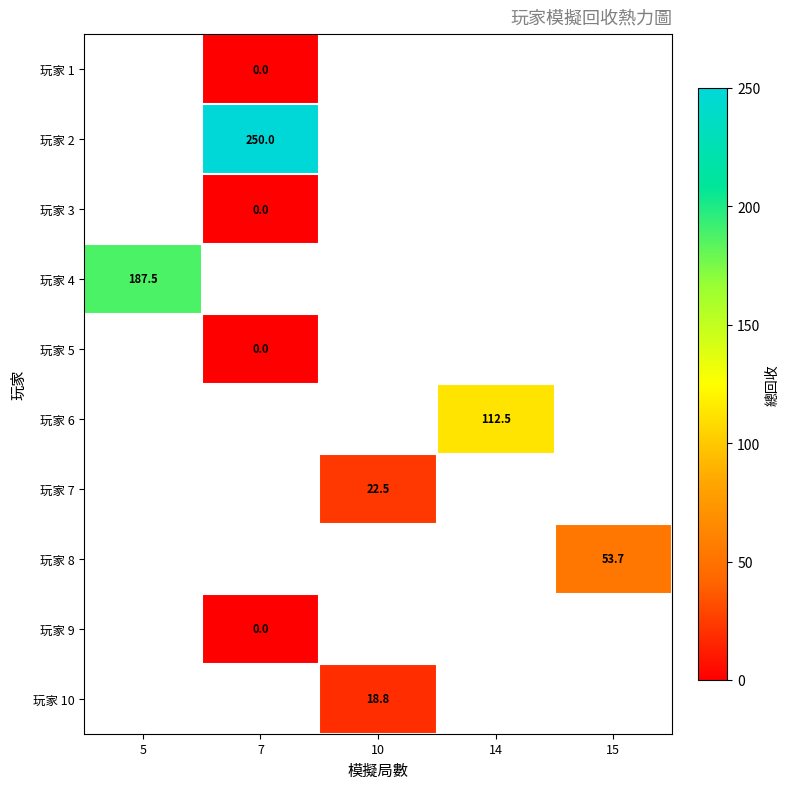

The 玩家 2 series shows 250.0 at 7. True or false?

True